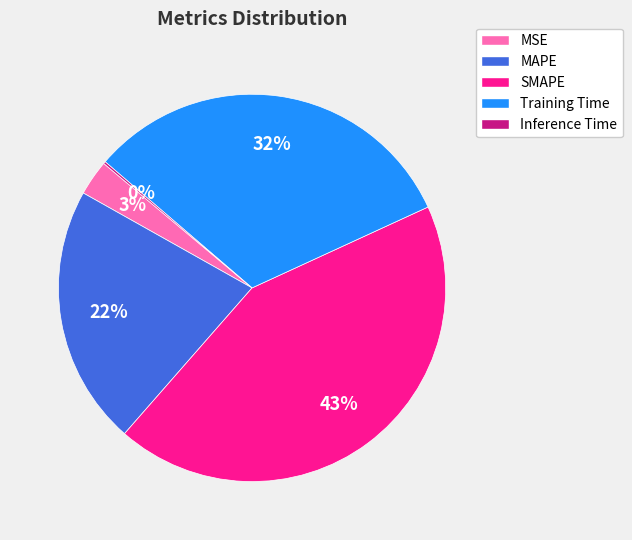

To the nearest percent, what is the difference between the largest and smallest slice percentages?

43%